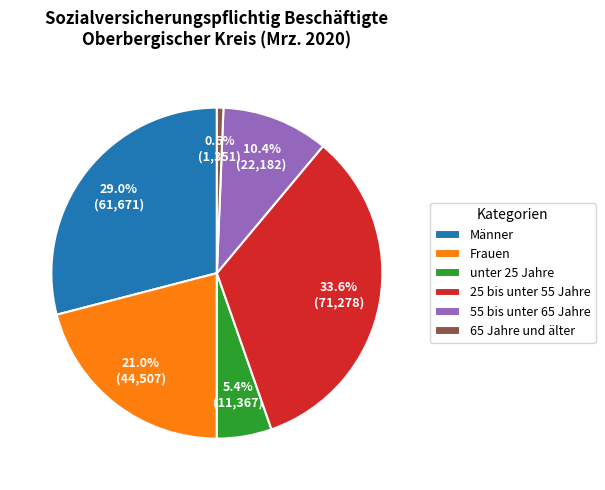

To the nearest percent, what is the average slice percentage?

17%